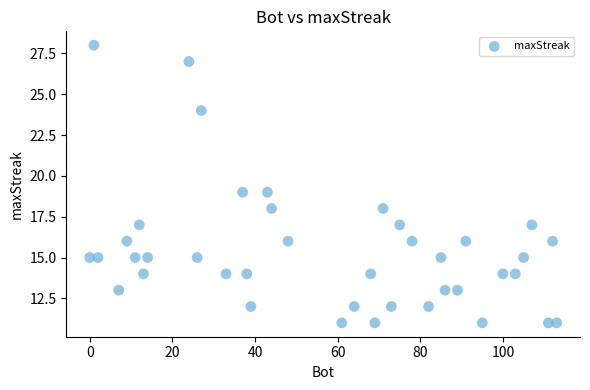

What is the range of Y values (max minus min)?

17